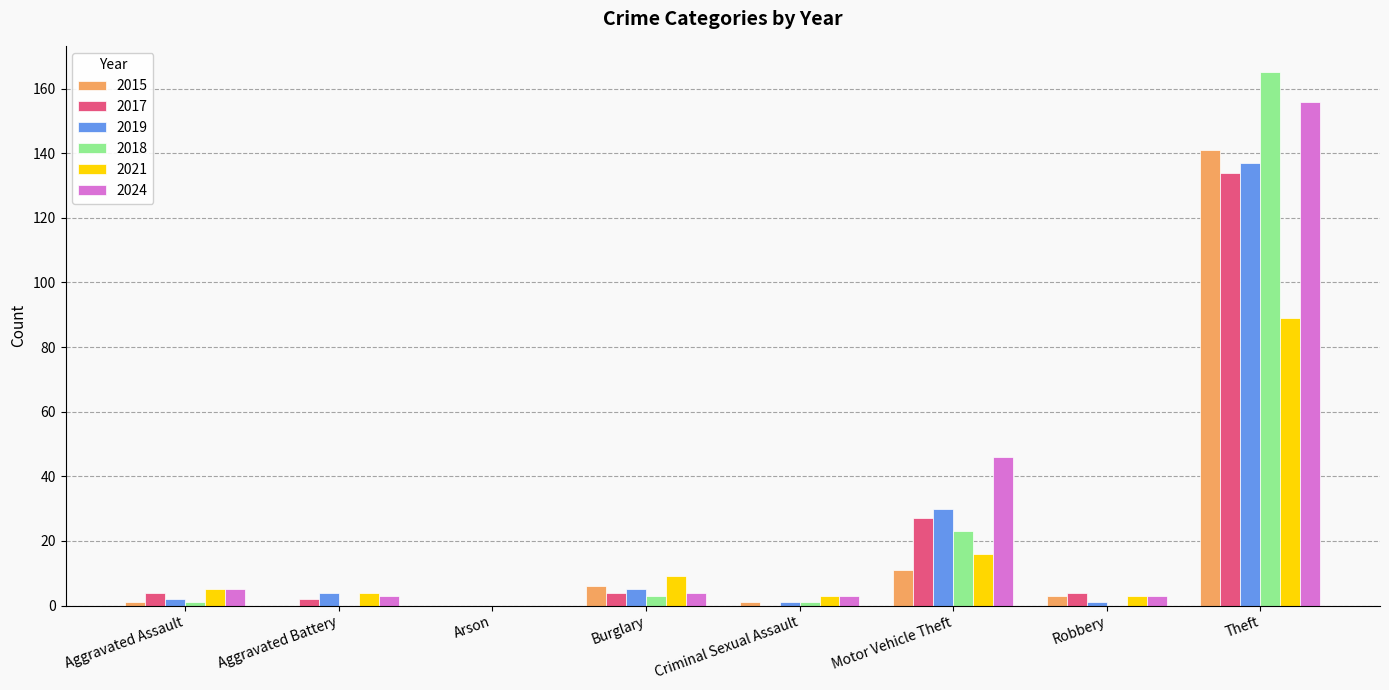

What is the highest value of the 2019 series?

137